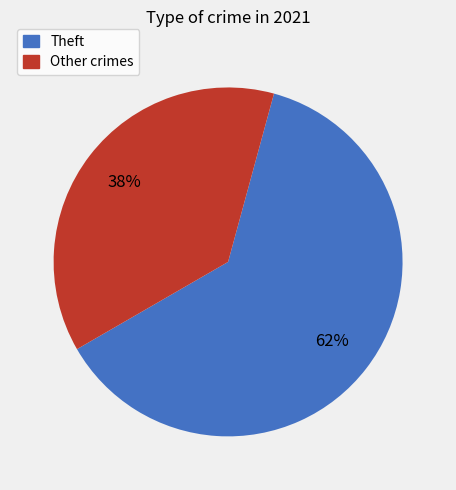

Is there a majority slice in this chart?

Yes